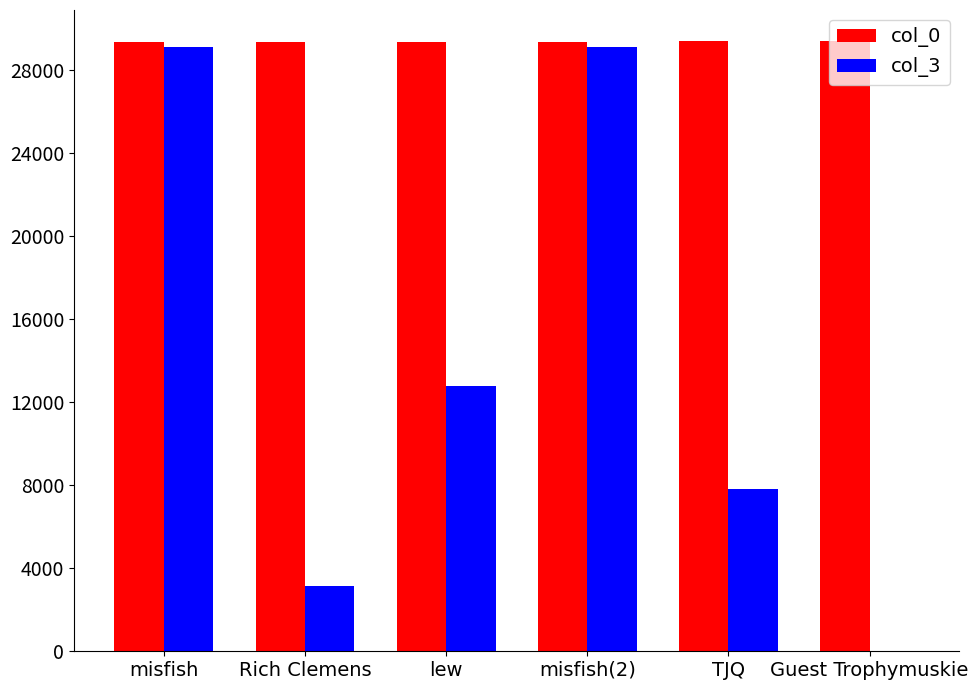

Between lew and misfish(2), which series saw the biggest shift?

col_3